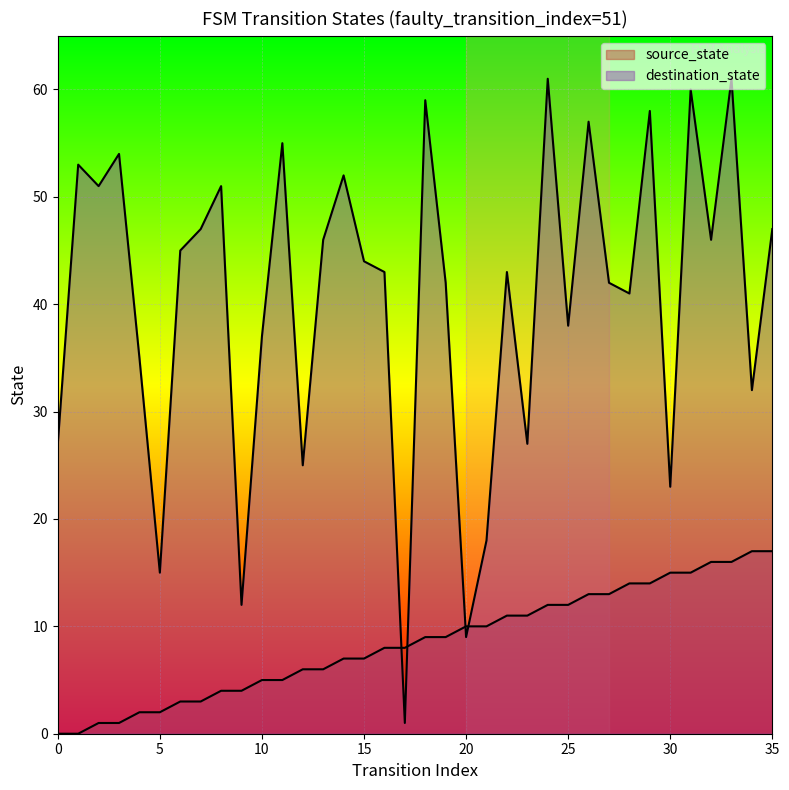

At which category is the sum across all series the highest?

33